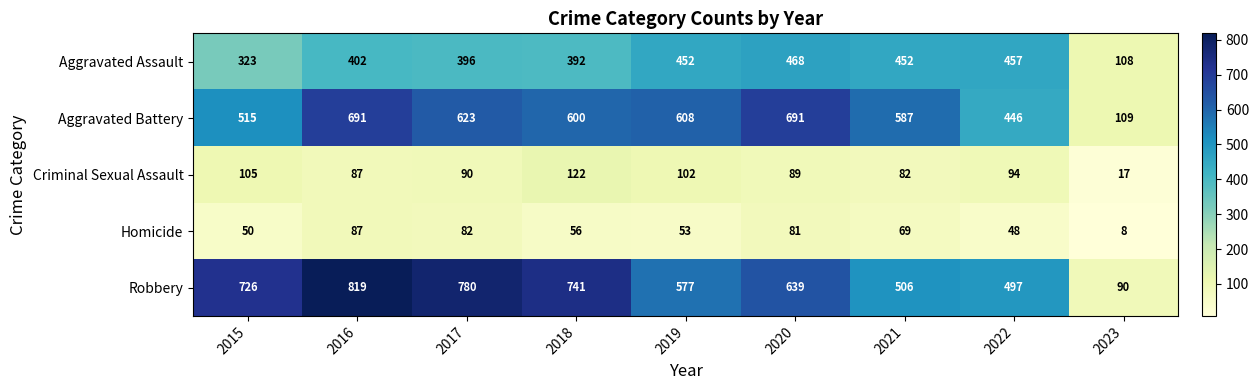

Read the Criminal Sexual Assault value at 2018, to the nearest 10.

120